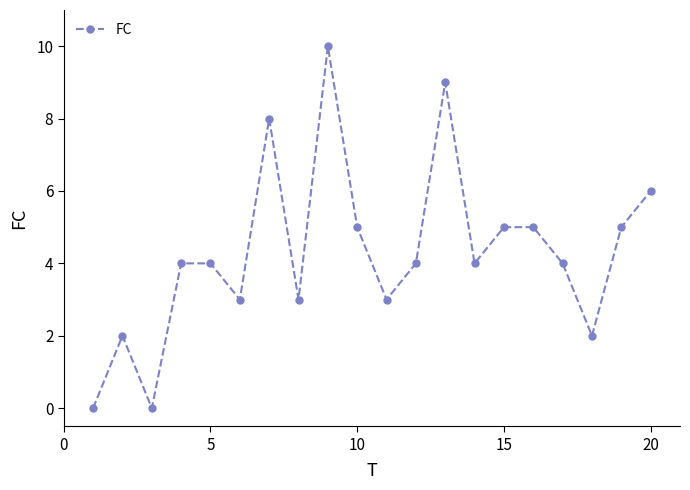

What is the average value?

4